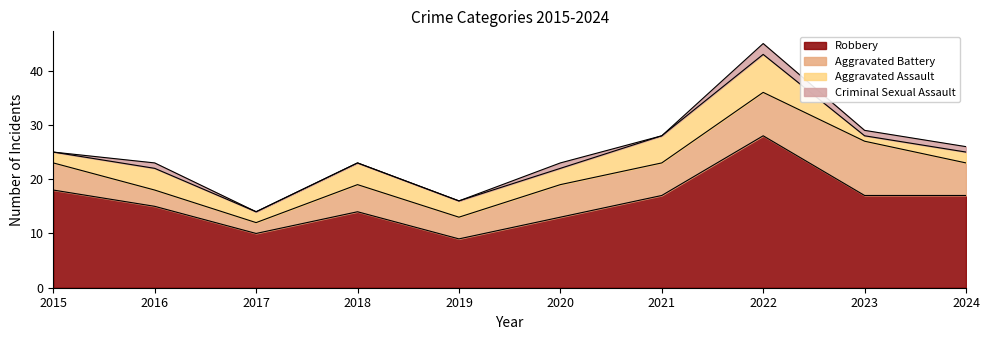

What is the total value across all series at 2022?

45